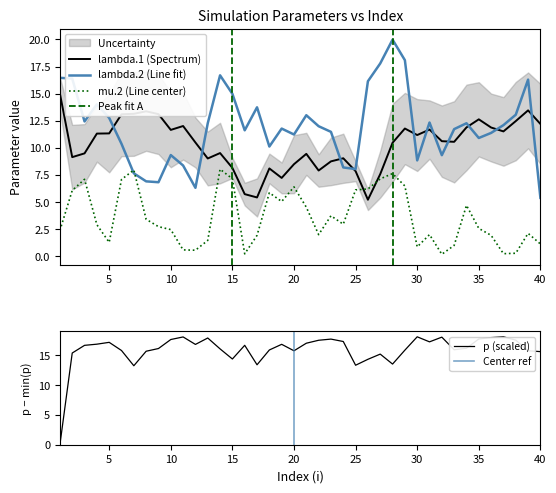

Read the p value at 11.

18.1